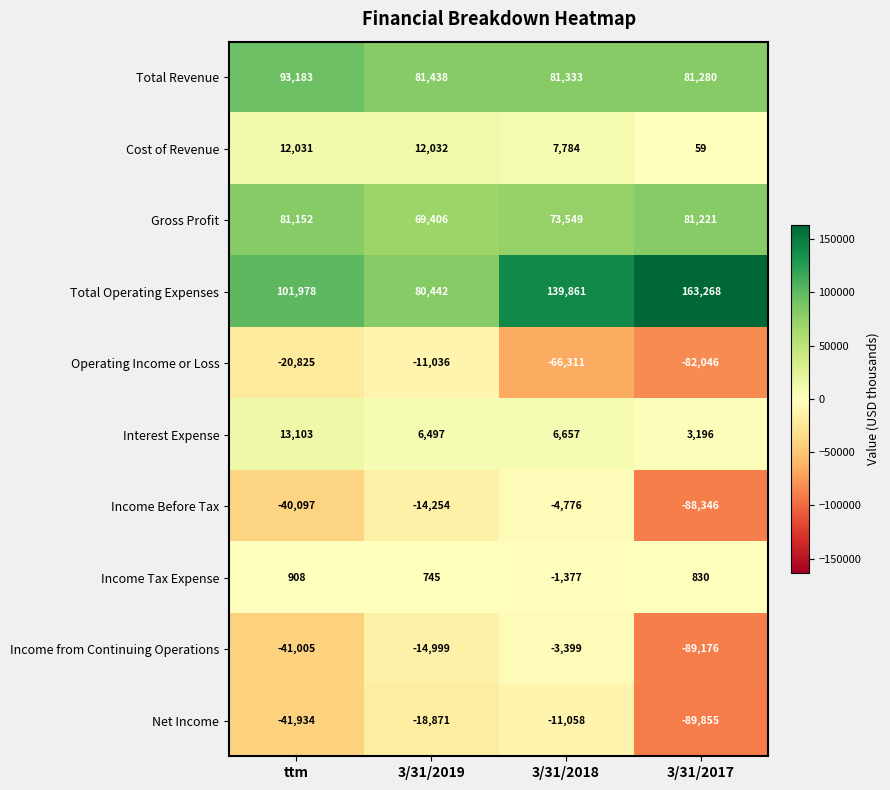

Is it true that Total Operating Expenses equals 243683 at 3/31/2017?

False